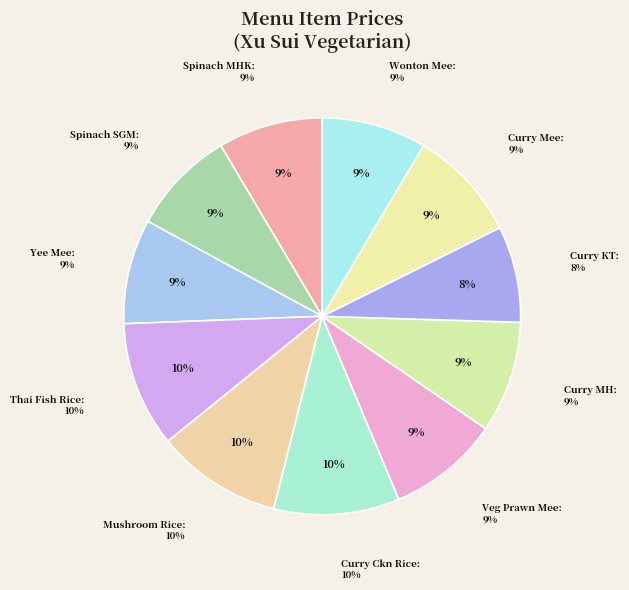

Does any single category account for the majority?

No